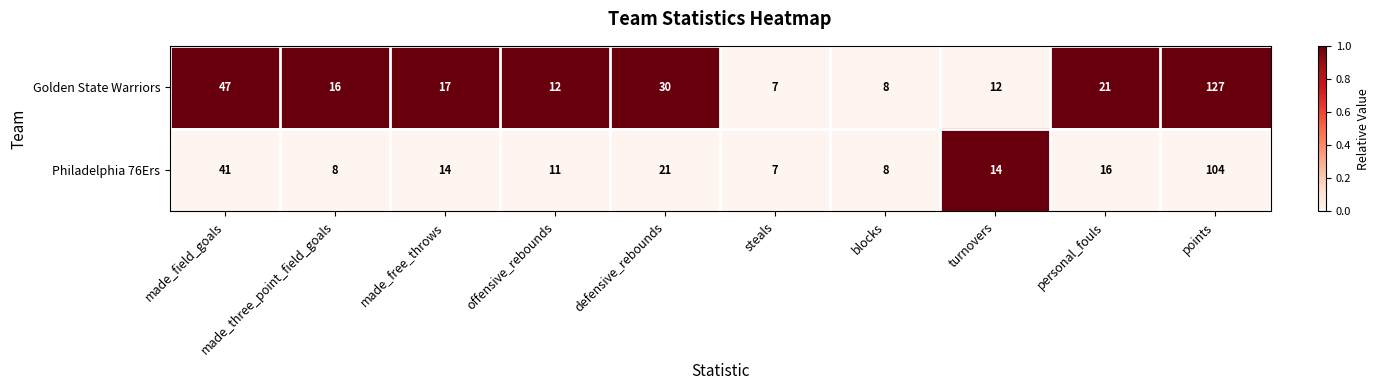

Which series has the widest spread of values?

Golden State Warriors